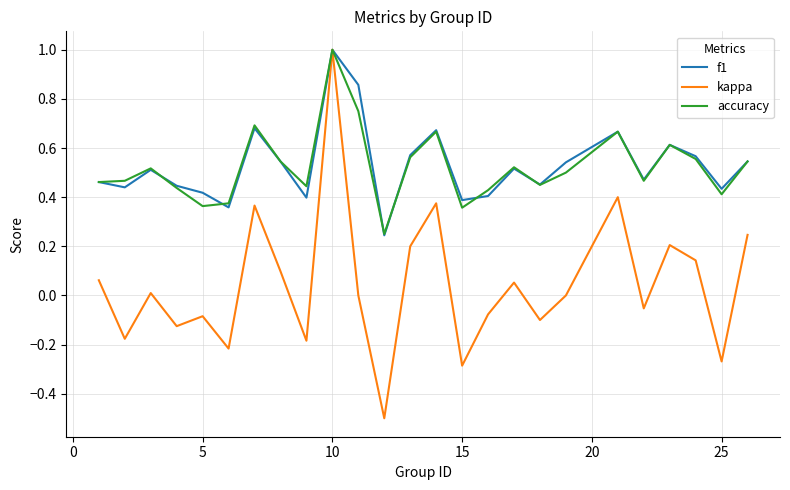

Which series has the largest range (max minus min)?

kappa